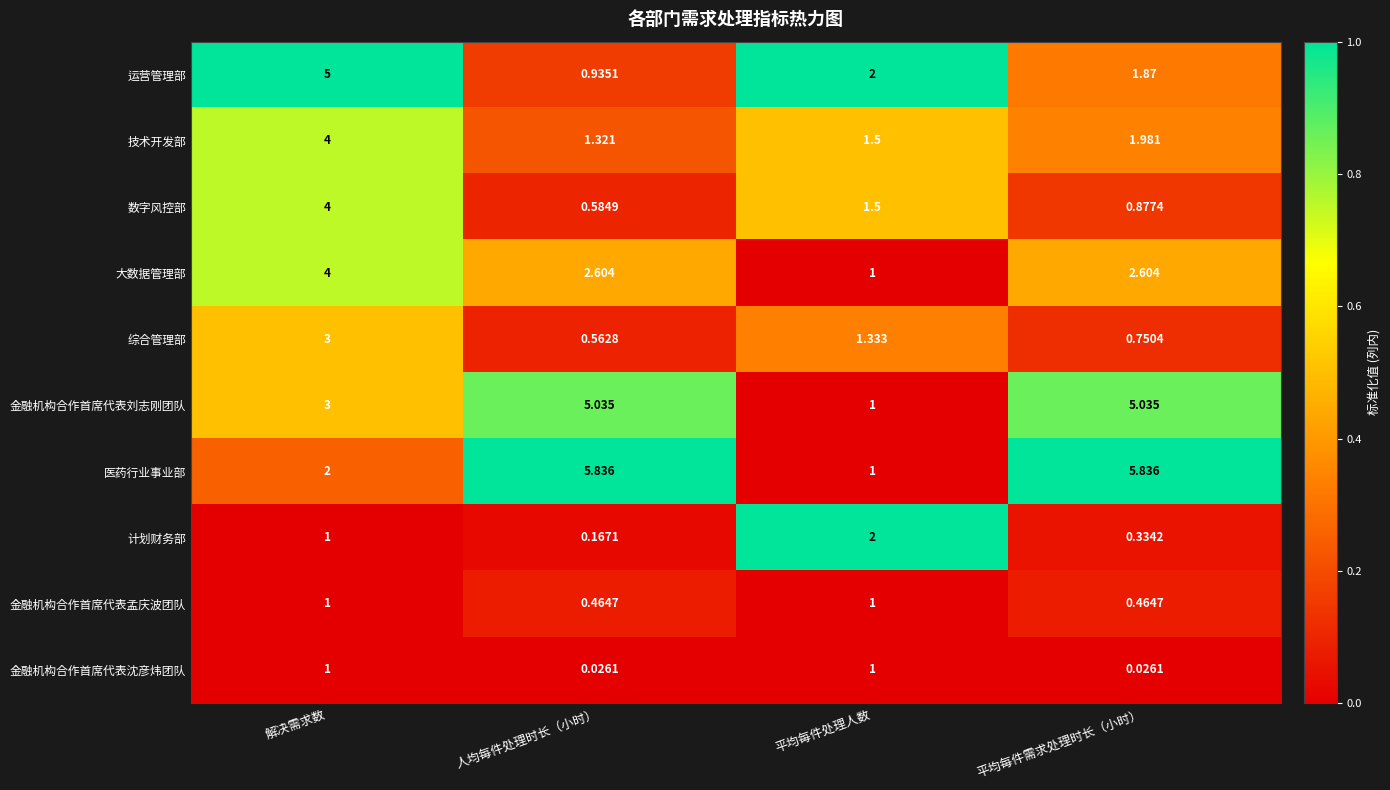

What is the total value across all series at 人均每件处理时长（小时）?

17.5